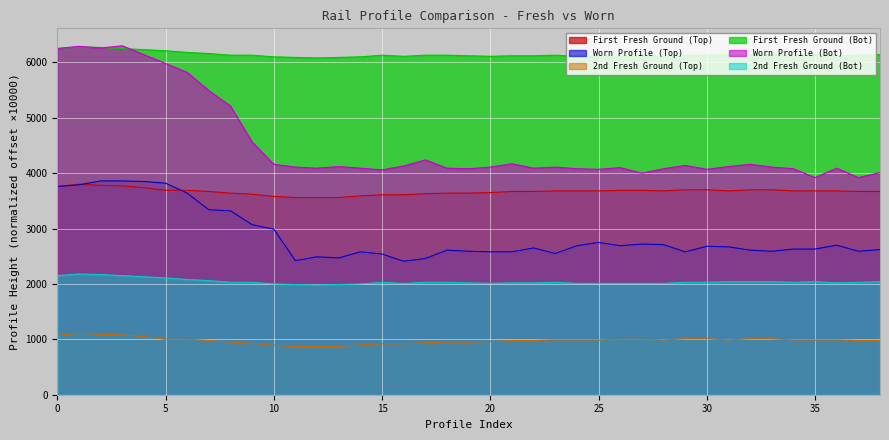

Rank the series by their average value, from lowest to highest.

2nd Fresh Ground (Top), 2nd Fresh Ground (Bot), Worn Profile (Top), First Fresh Ground (Top), Worn Profile (Bot), First Fresh Ground (Bot)